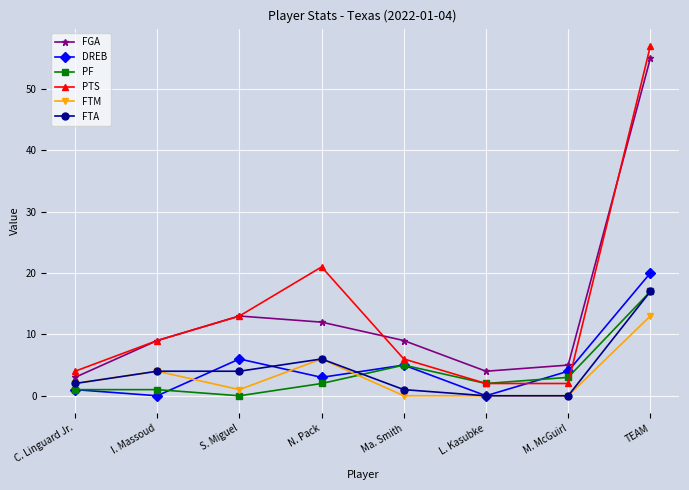

True or false: FTA has a value of 17 at TEAM.

True